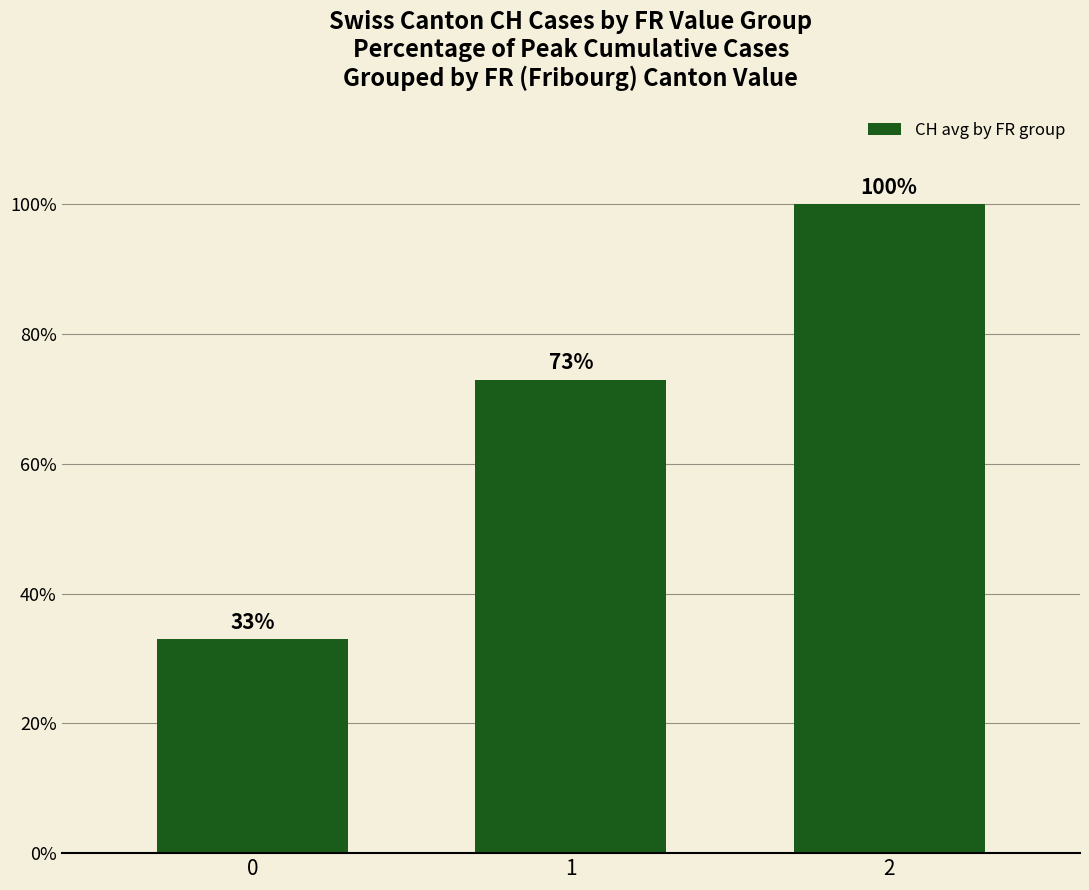

Reading left to right, transcribe all the data shown in this chart.

0=33	1=73	2=100